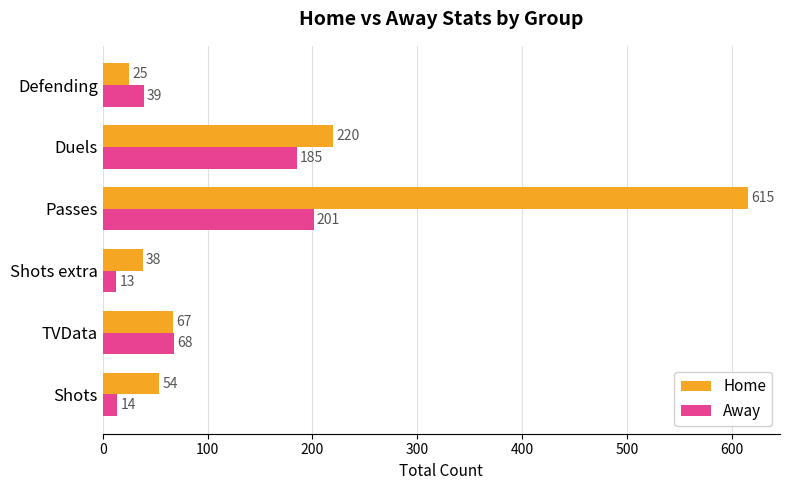

List the series in order of their overall mean, highest first.

Home, Away